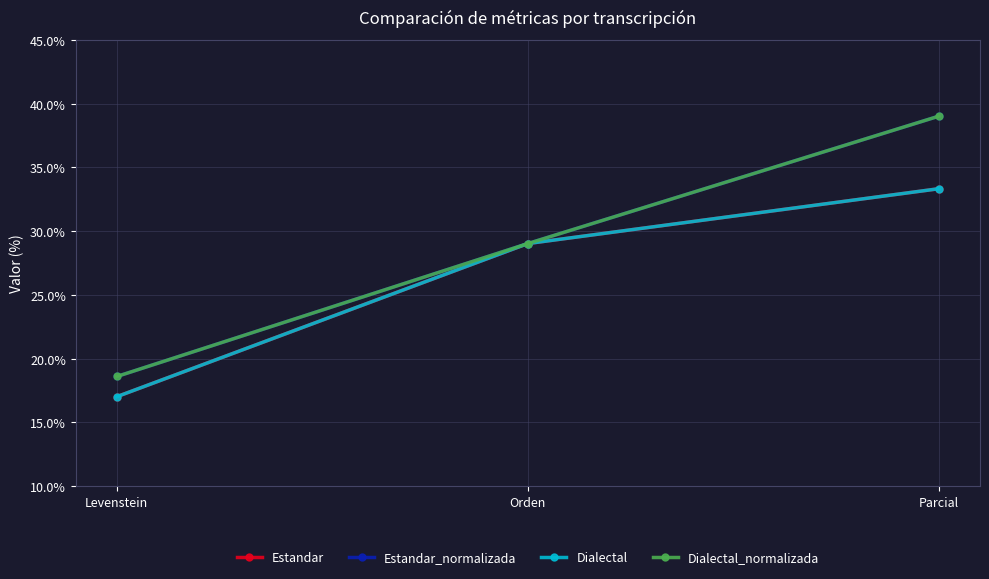

Which series has the largest total across all categories?

Estandar_normalizada